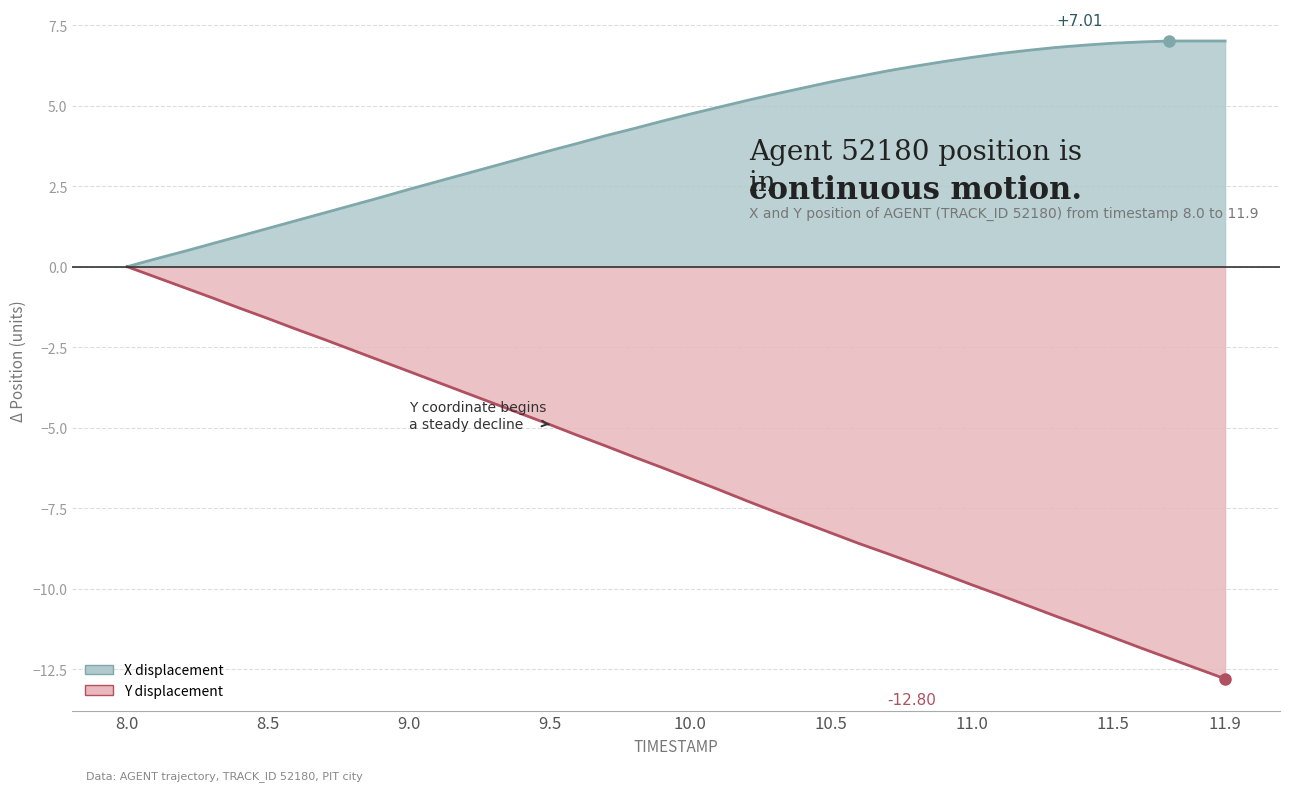

What position from the left is 8.0?

1